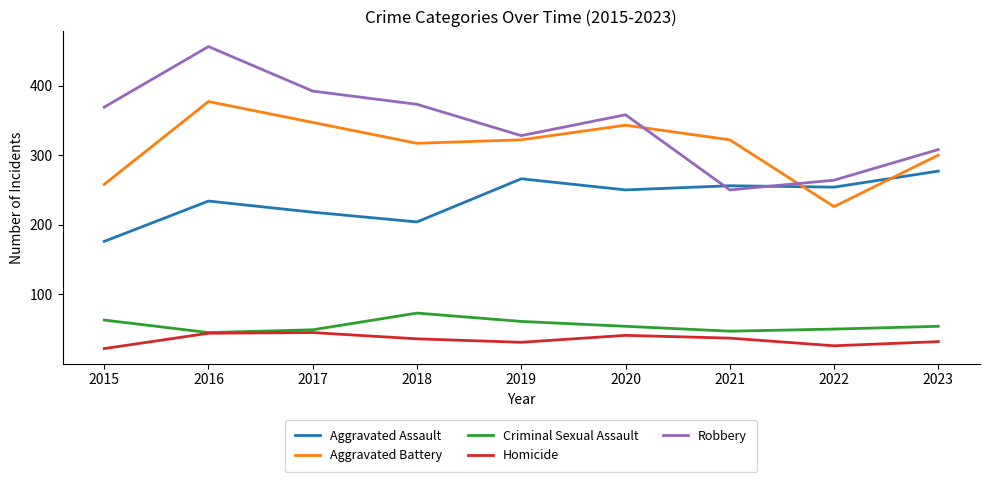

At how many categories does at least one series exceed 382?

2